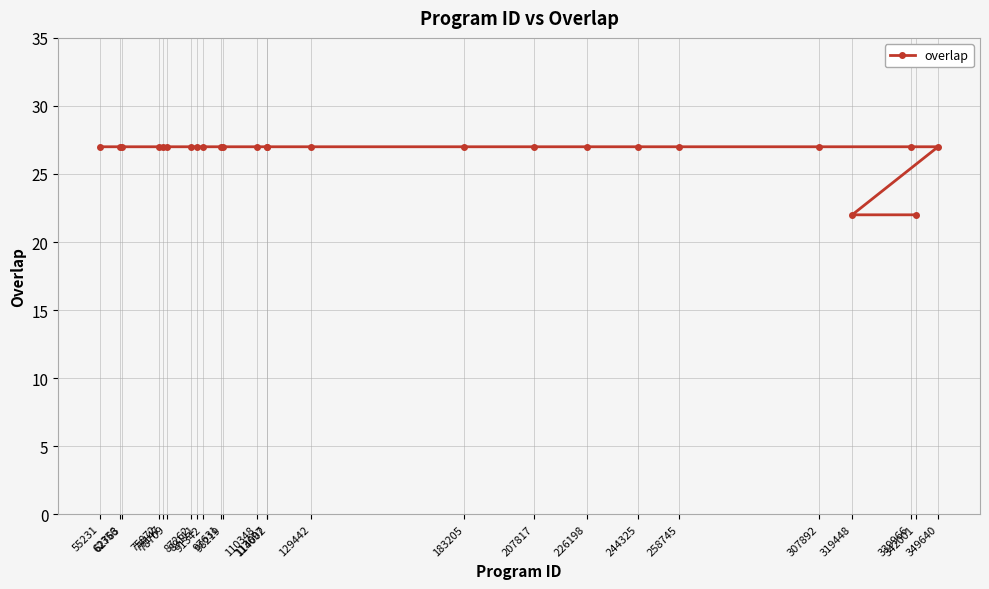

List the labels in order of value, smallest first.

319448, 342001, 55231, 62356, 62763, 75872, 77147, 78709, 87262, 89111, 91342, 97631, 98219, 110348, 113697, 114002, 129442, 183205, 207817, 226198, 244325, 258745, 307892, 339966, 349640